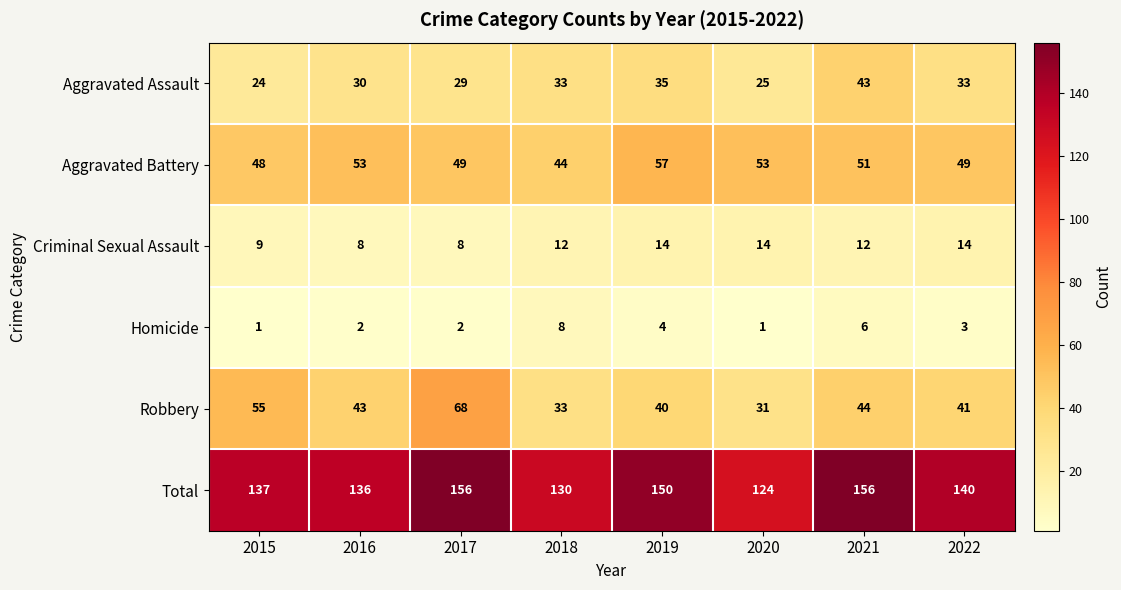

Is it true that Total equals 7 at 2015?

False